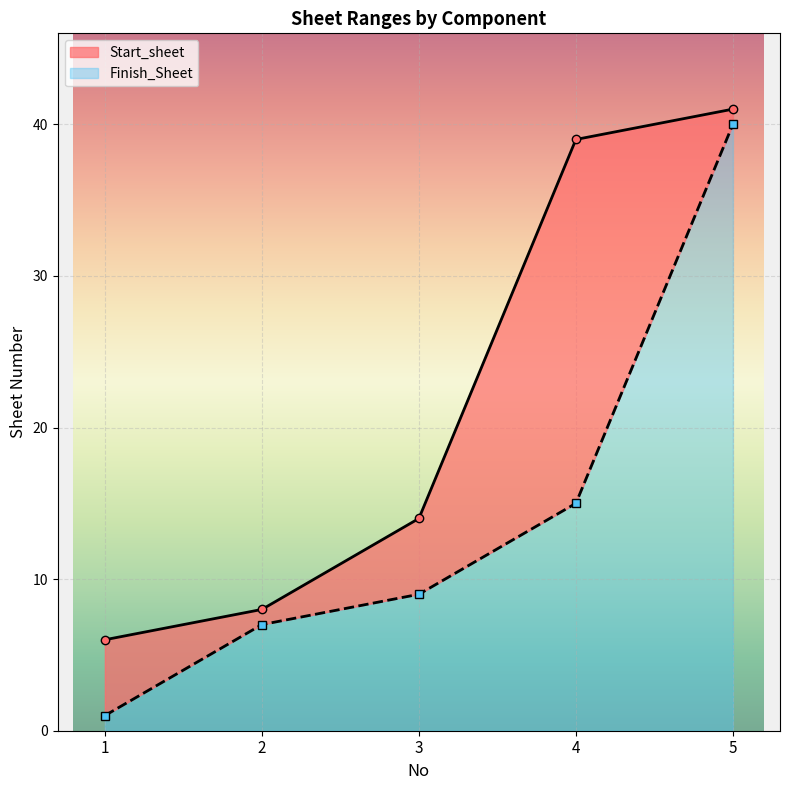

How many lines are shown in the chart?

2